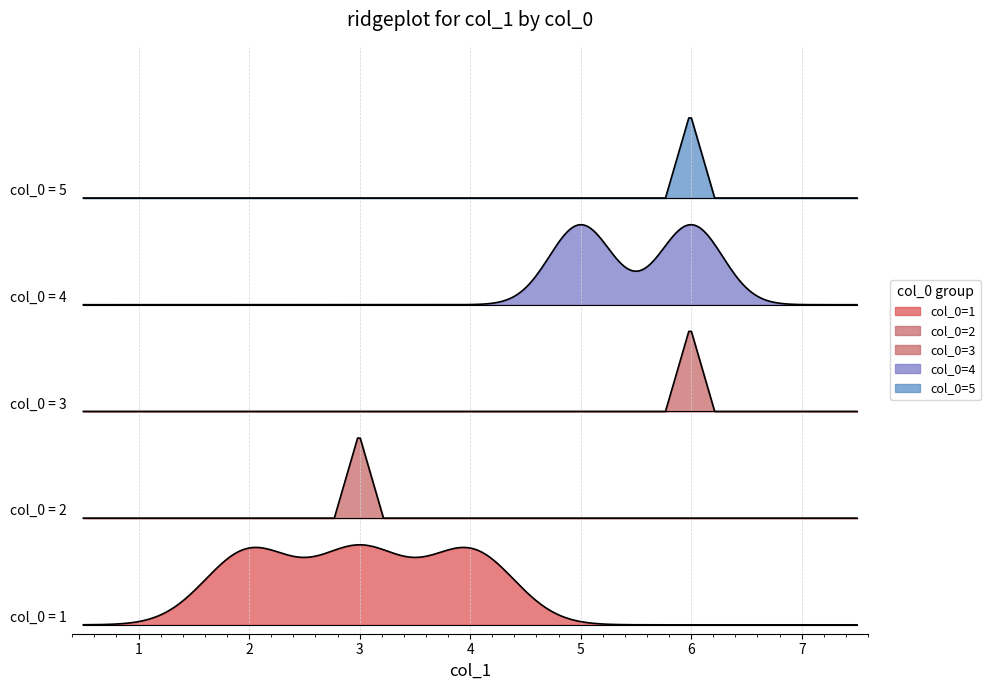

What is the change in value from 1 to 4?

+1